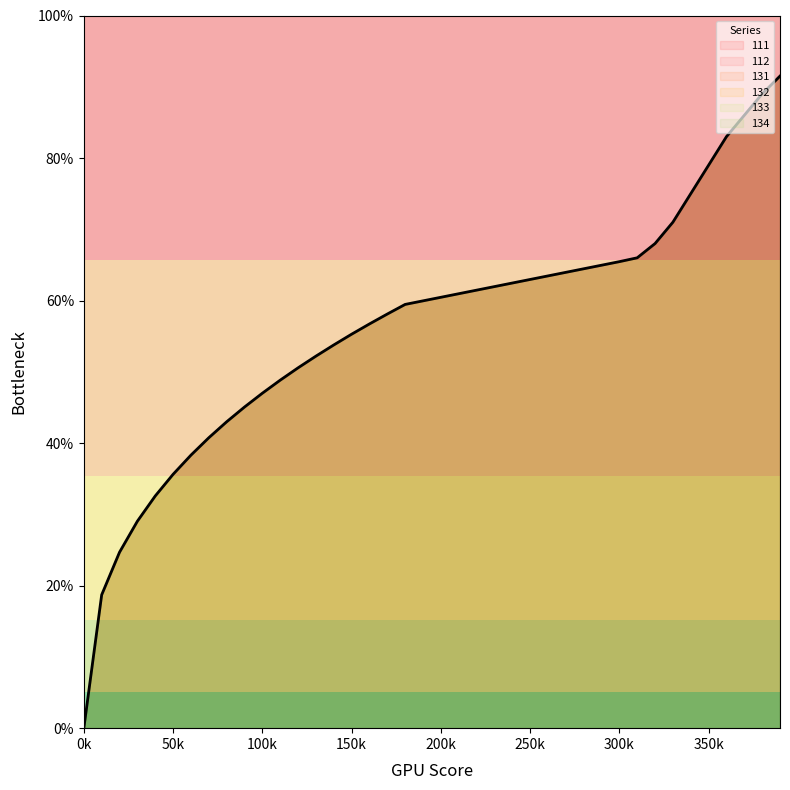

What is the sum of all 112 values?

22.5